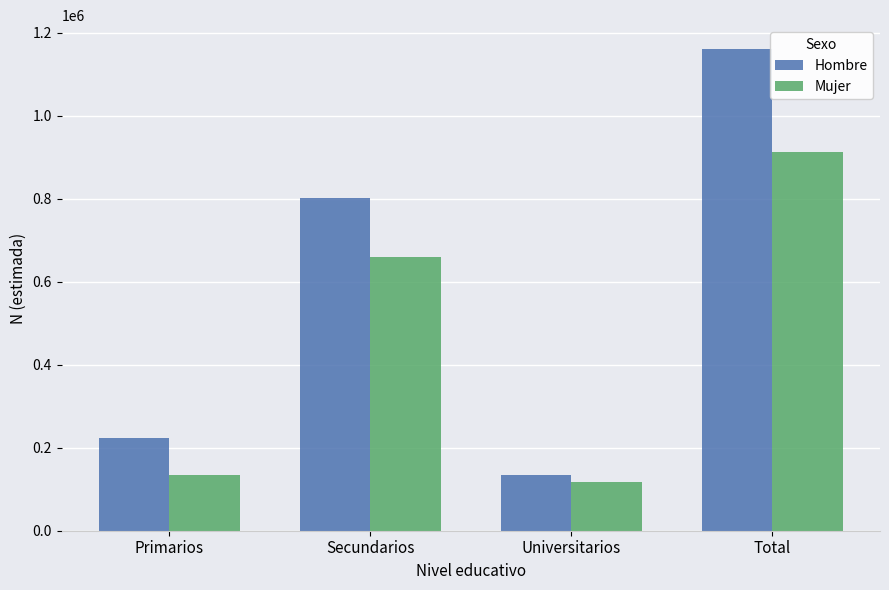

Between Secundarios and Universitarios, which series saw the biggest shift?

Hombre